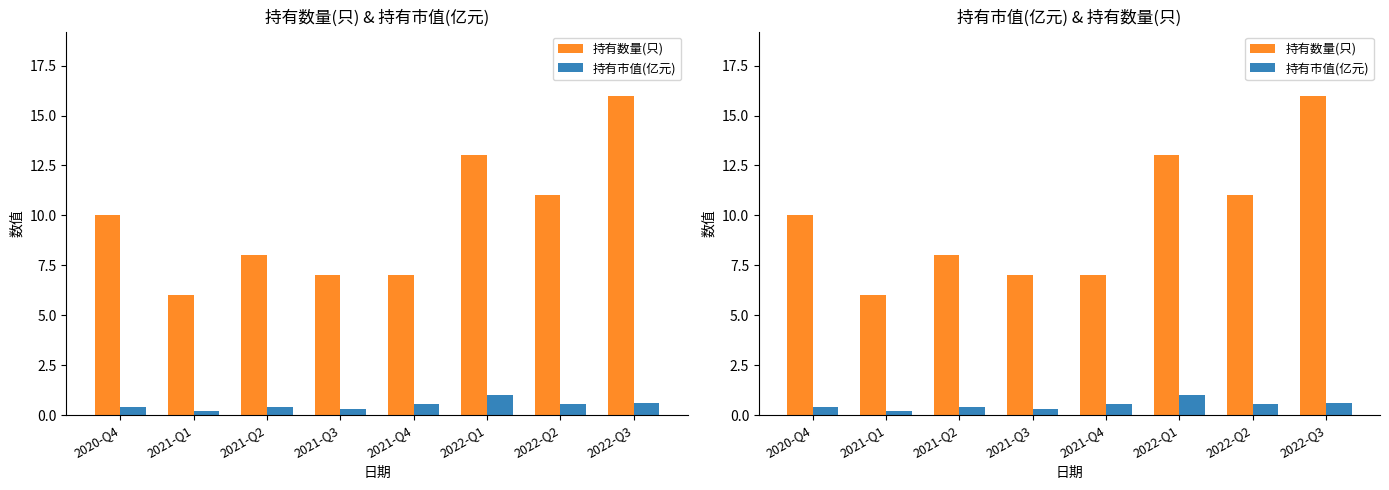

Does the chart contain any negative values?

No